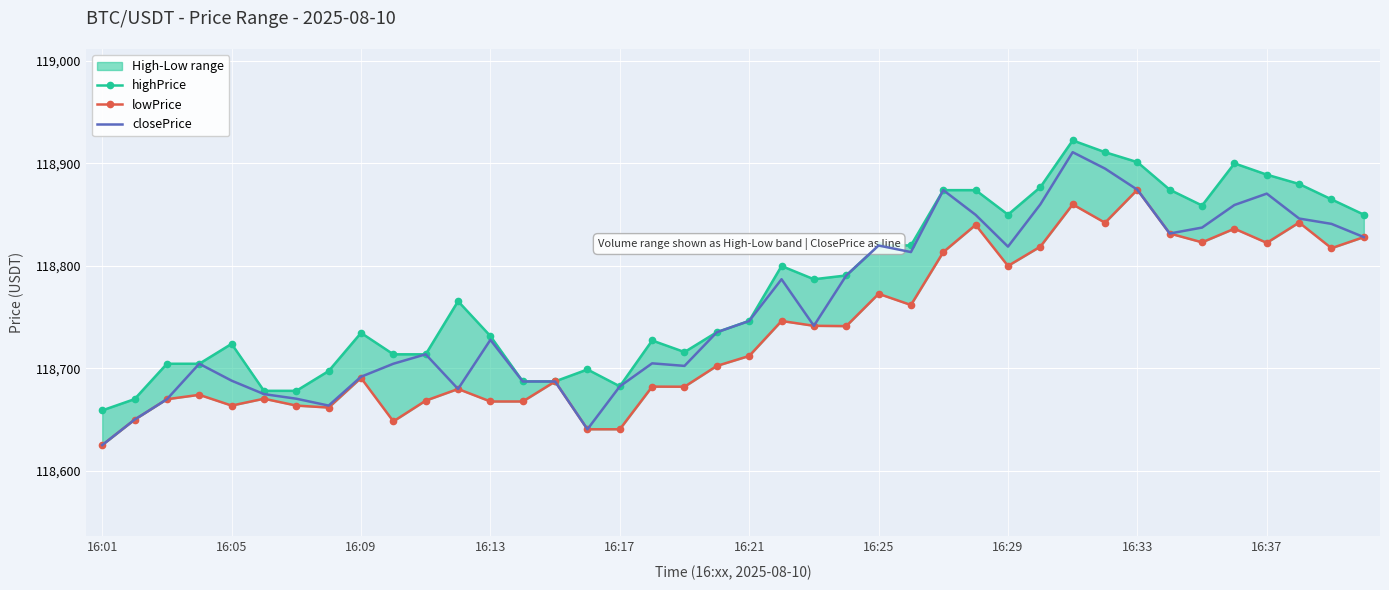

What is the maximum value shown in the chart?

118922.4